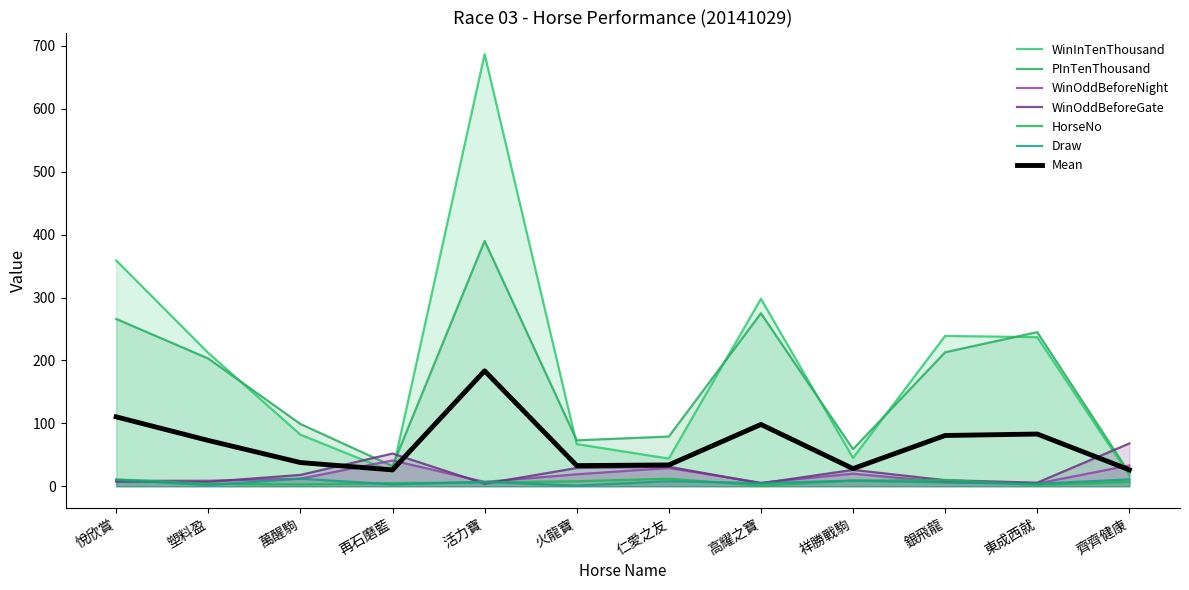

At which category does Draw reach its first local peak?

萬醒駒